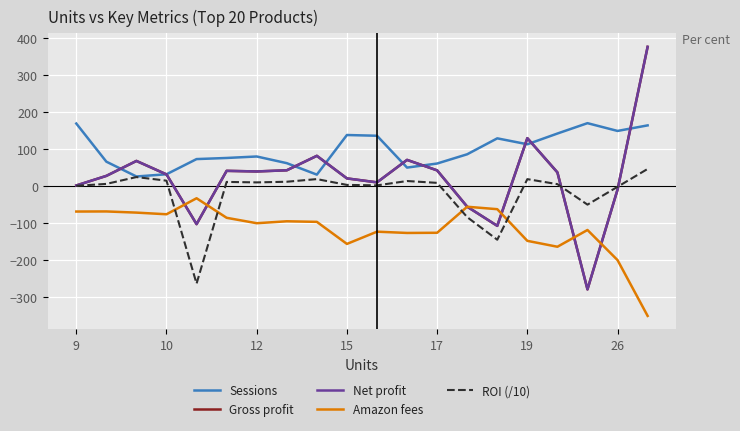

Which series has the largest range (max minus min)?

Gross profit